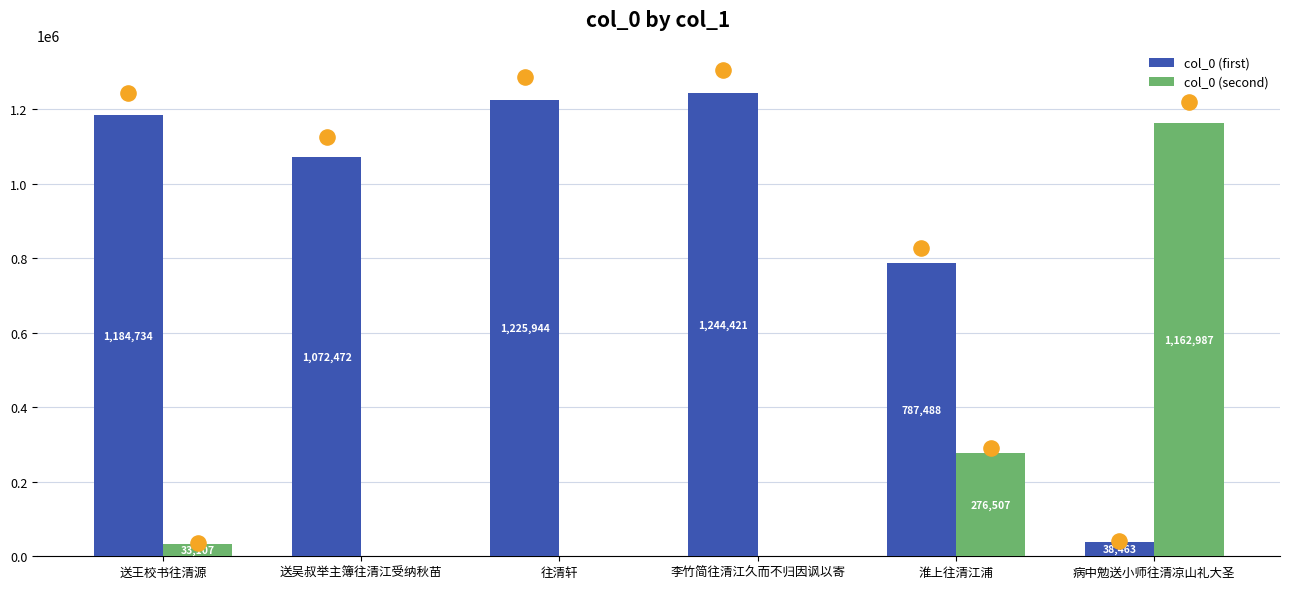

Which series contains the lowest Y value?

col_0 (second)